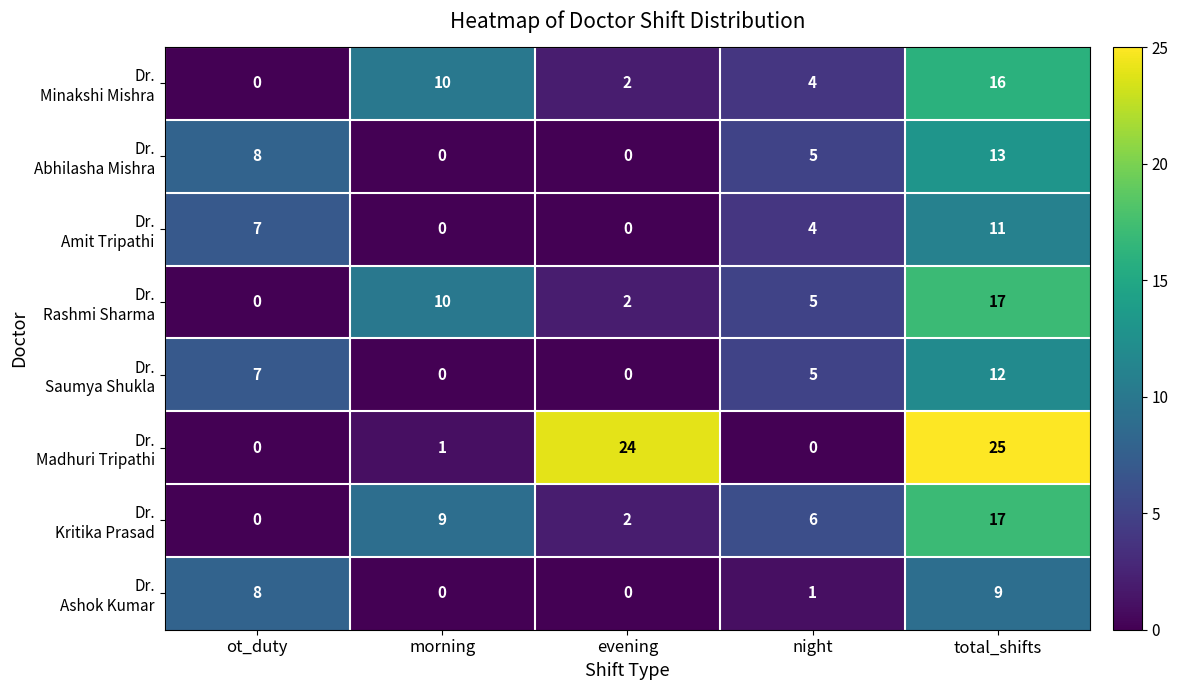

Which category has the highest value across all series?

total_shifts